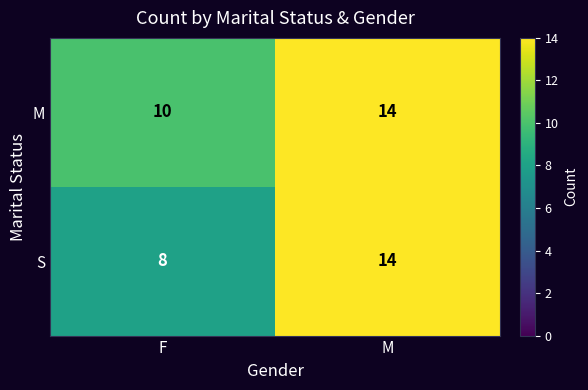

True or false: S has a value of 8 at F.

True